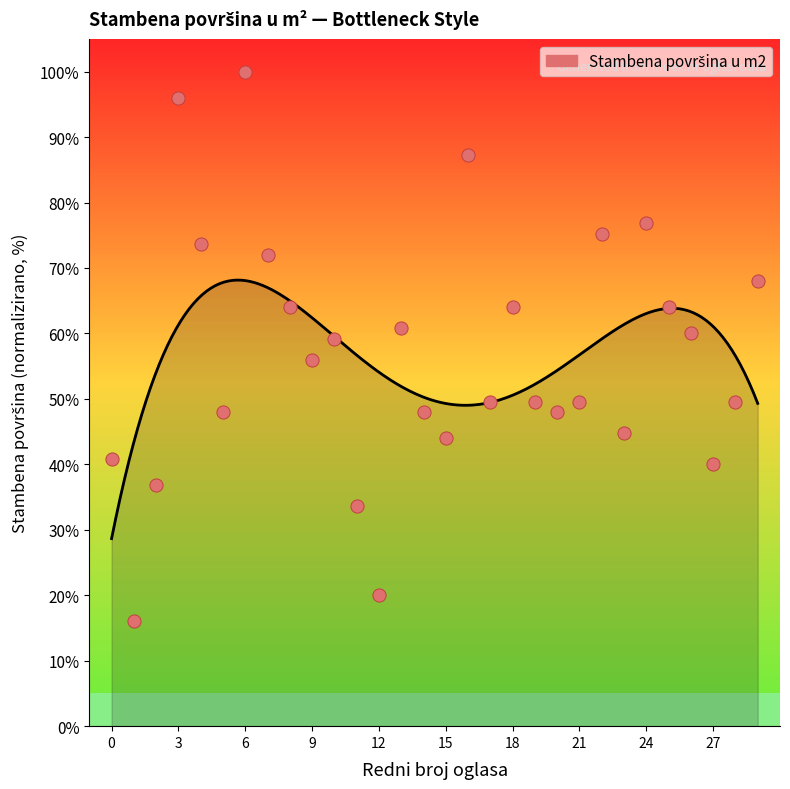

What is the ratio of the value at 9 to the value at 13?

0.9